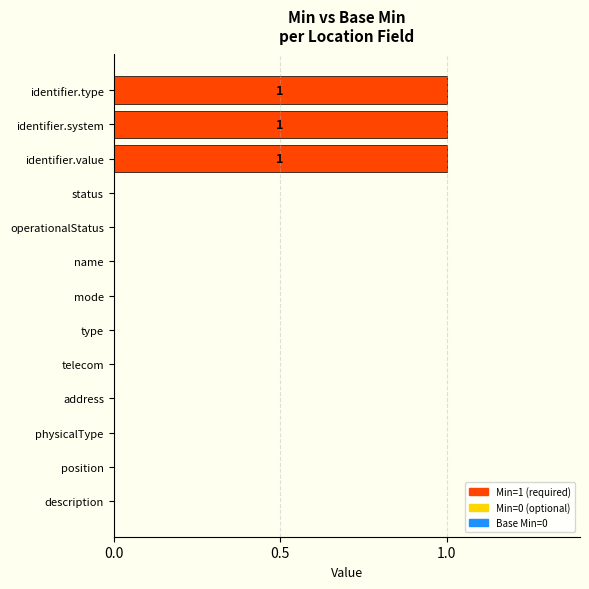

What is the sum of all values?

3